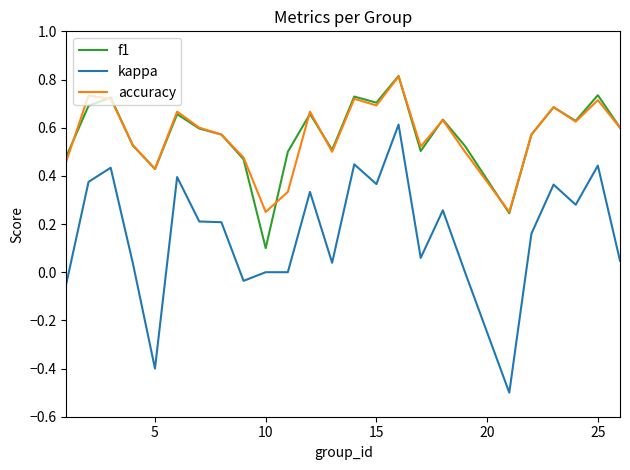

What is the minimum value shown in the chart?

-0.5